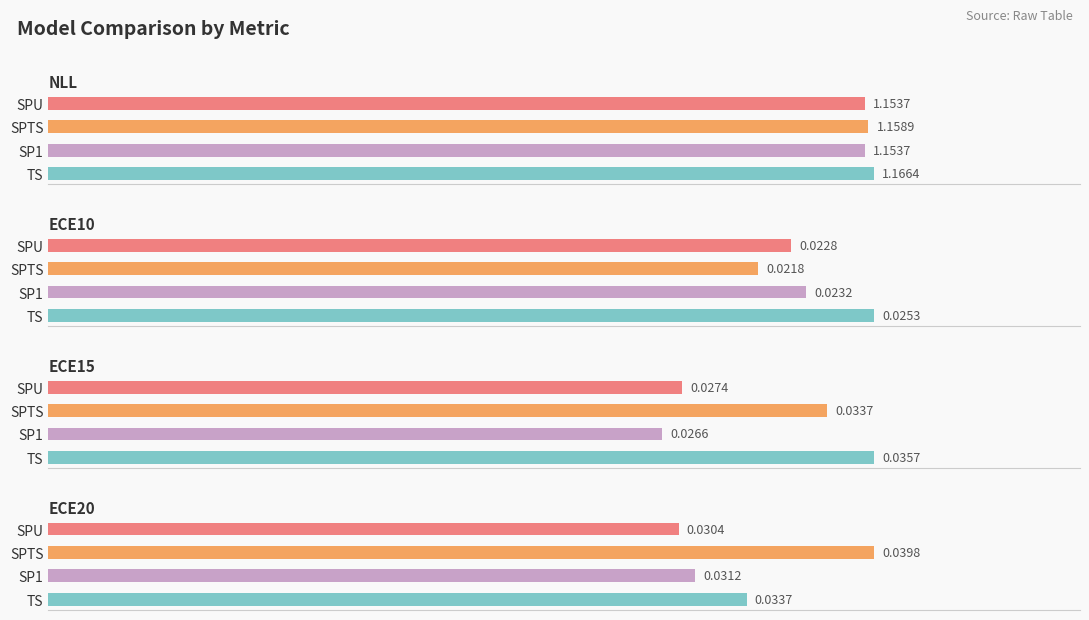

Reading left to right, extract all data points from this chart.

NLL: 0.0=1.2	0.2=1.2	0.4=1.2	0.6=1.2
ECE10: 0.0=0.0	0.2=0.0	0.4=0.0	0.6=0.0
ECE15: 0.0=0.0	0.2=0.0	0.4=0.0	0.6=0.0
ECE20: 0.0=0.0	0.2=0.0	0.4=0.0	0.6=0.0